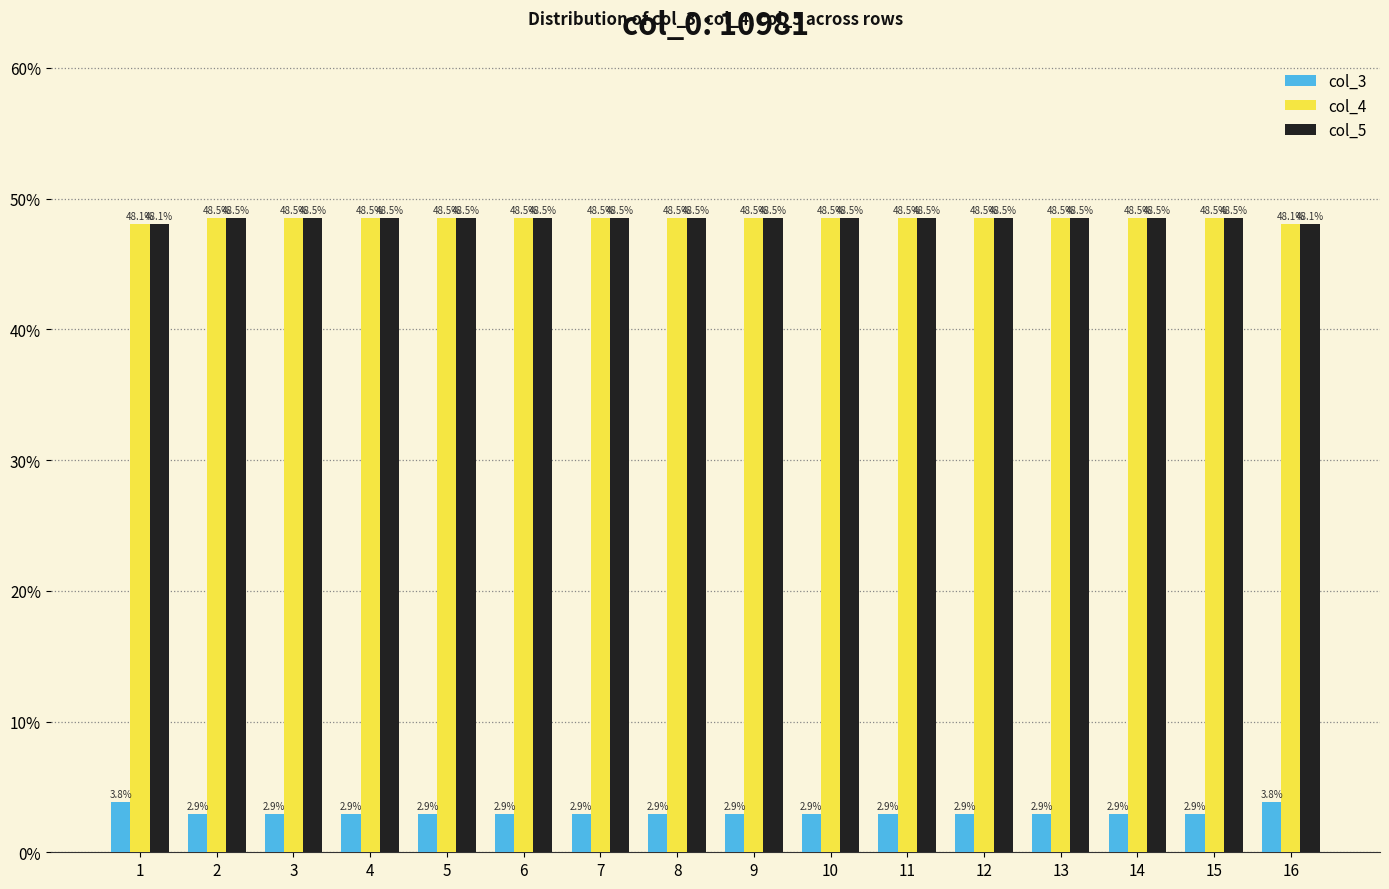

What is the approximate value of col_4 at 3?

48.5